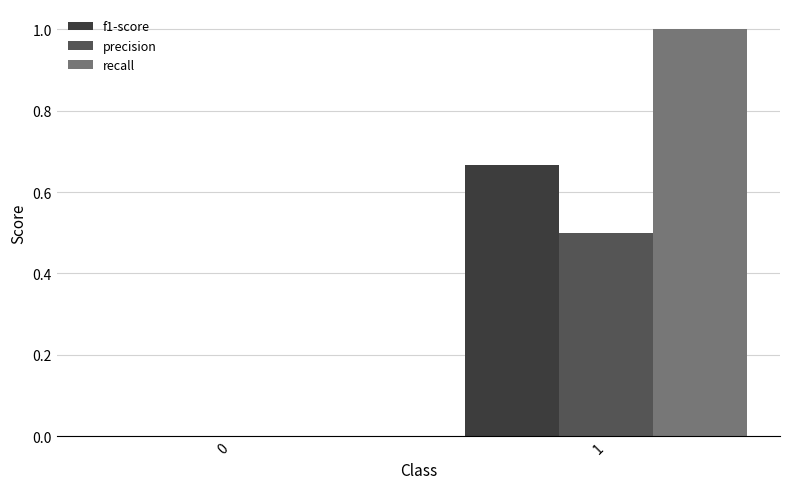

At which label does precision reach its peak?

1